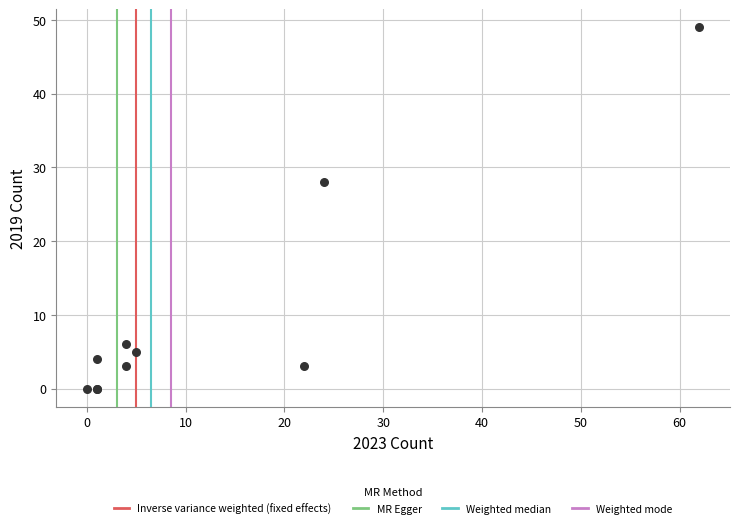

What Y value in the scatter plot is closest to 24?

28